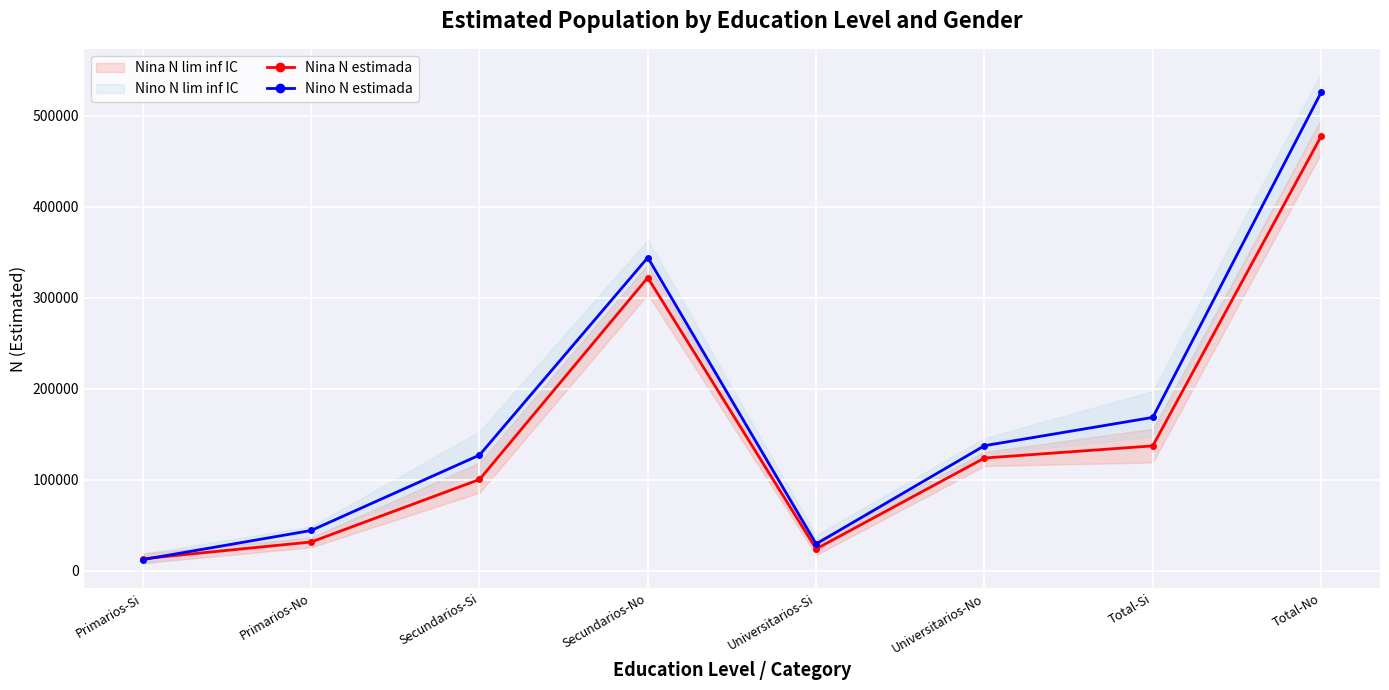

What is the minimum value for Nino N estimada?

12113